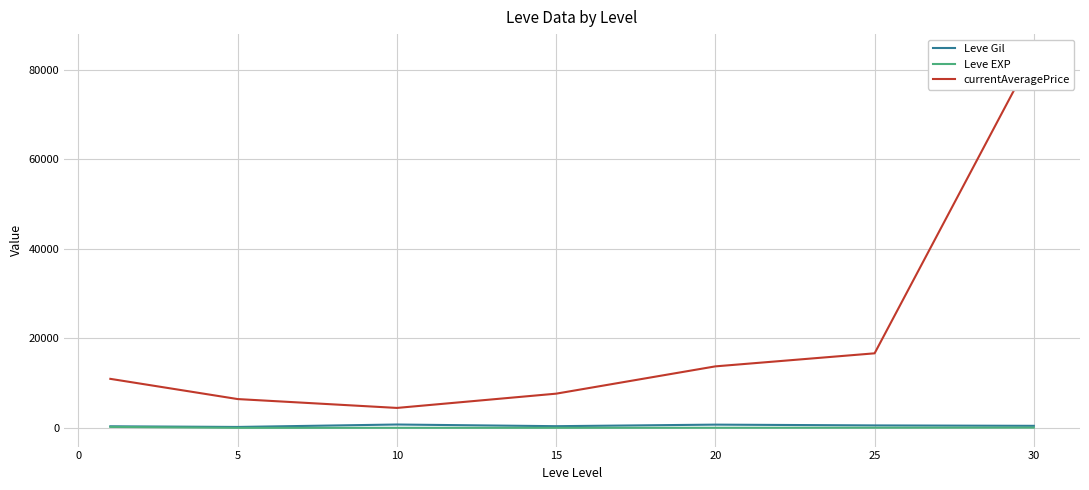

True or false: Leve Gil and Leve EXP intersect in this chart.

False